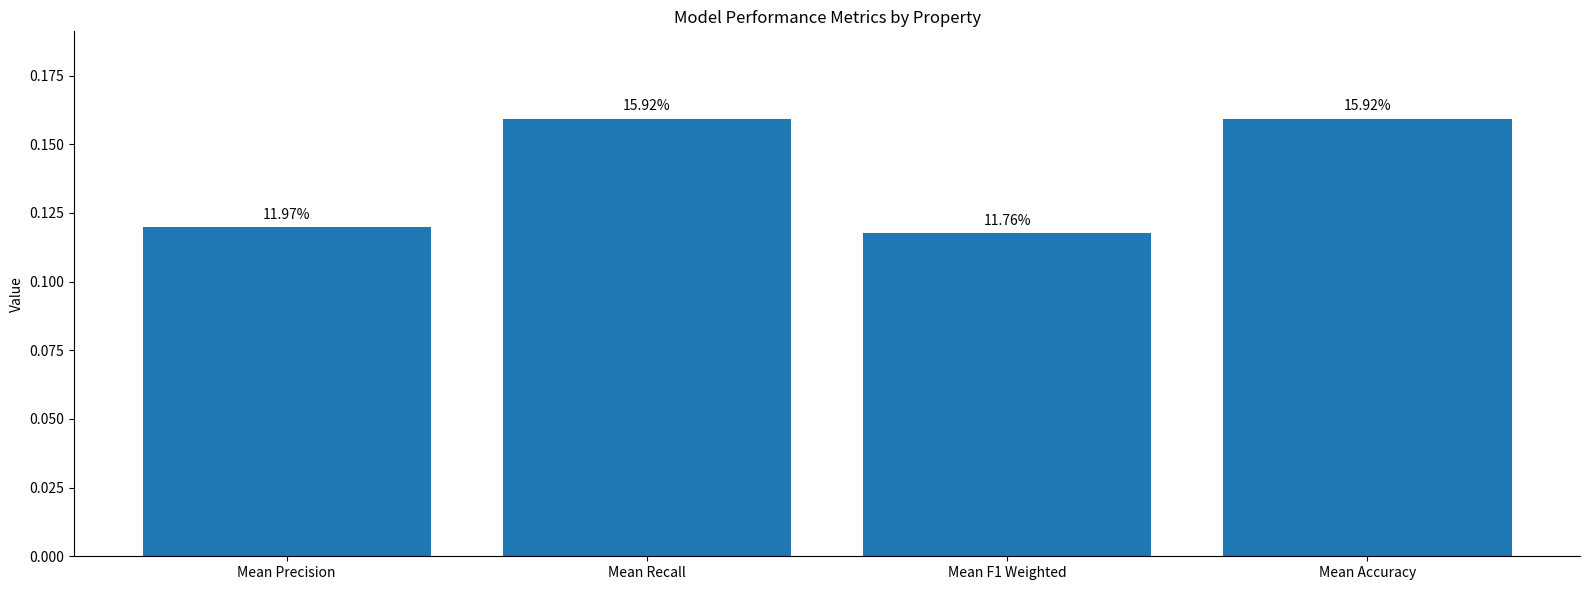

Where is the data nearest to the value 0?

Mean F1 Weighted